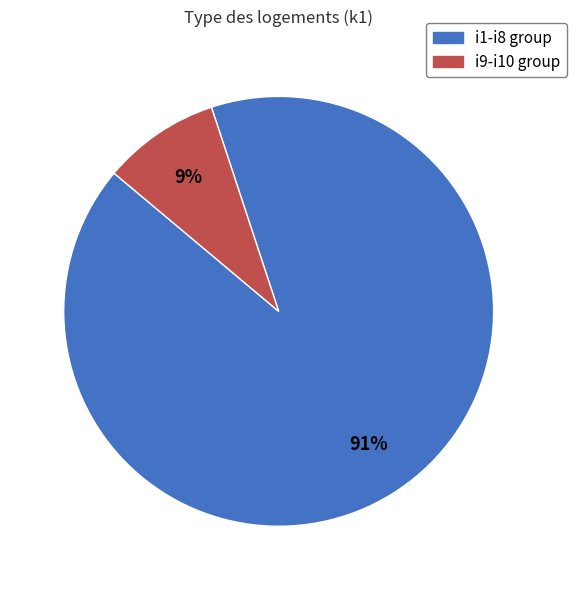

What percentage is the i9-i10 group slice, to the nearest percent?

9%